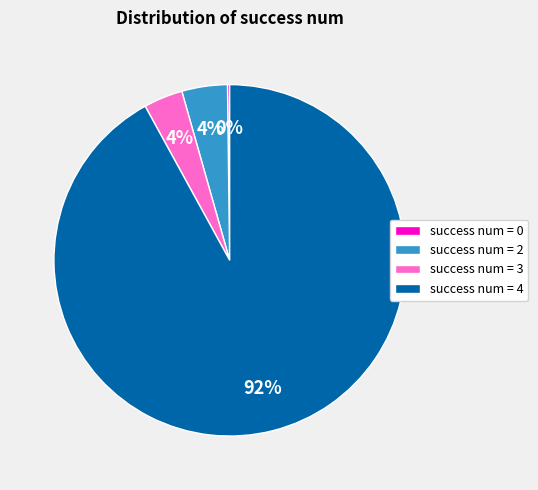

The success num = 2 slice represents 4% of the pie. True or false?

True